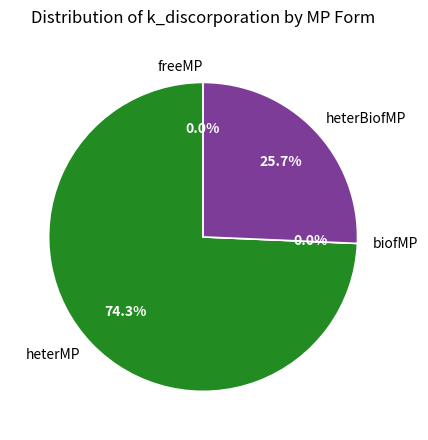

Rank the categories by value from highest to lowest.

heterMP, heterBiofMP, freeMP, biofMP